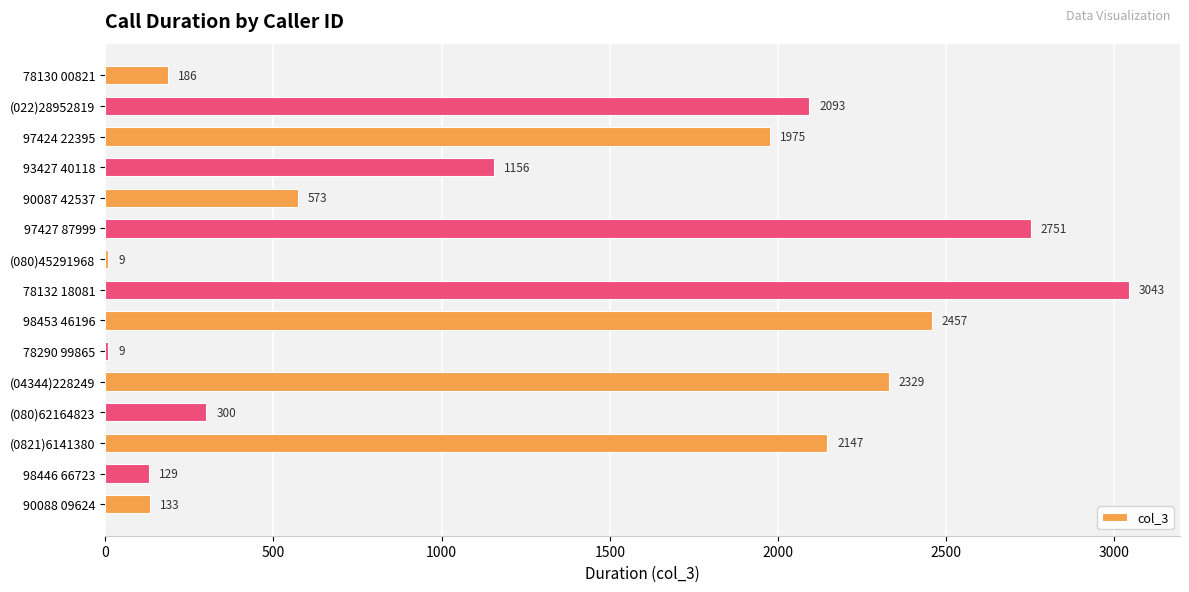

What is the sum of all values?

19290